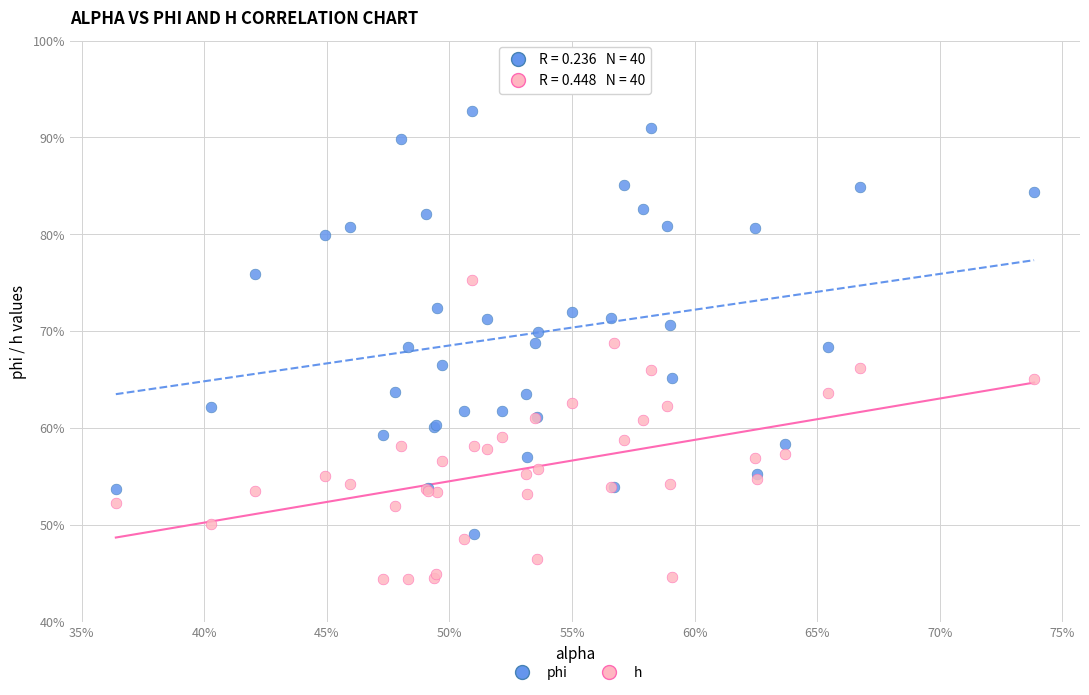

What are all the series names shown in the legend?

phi, h